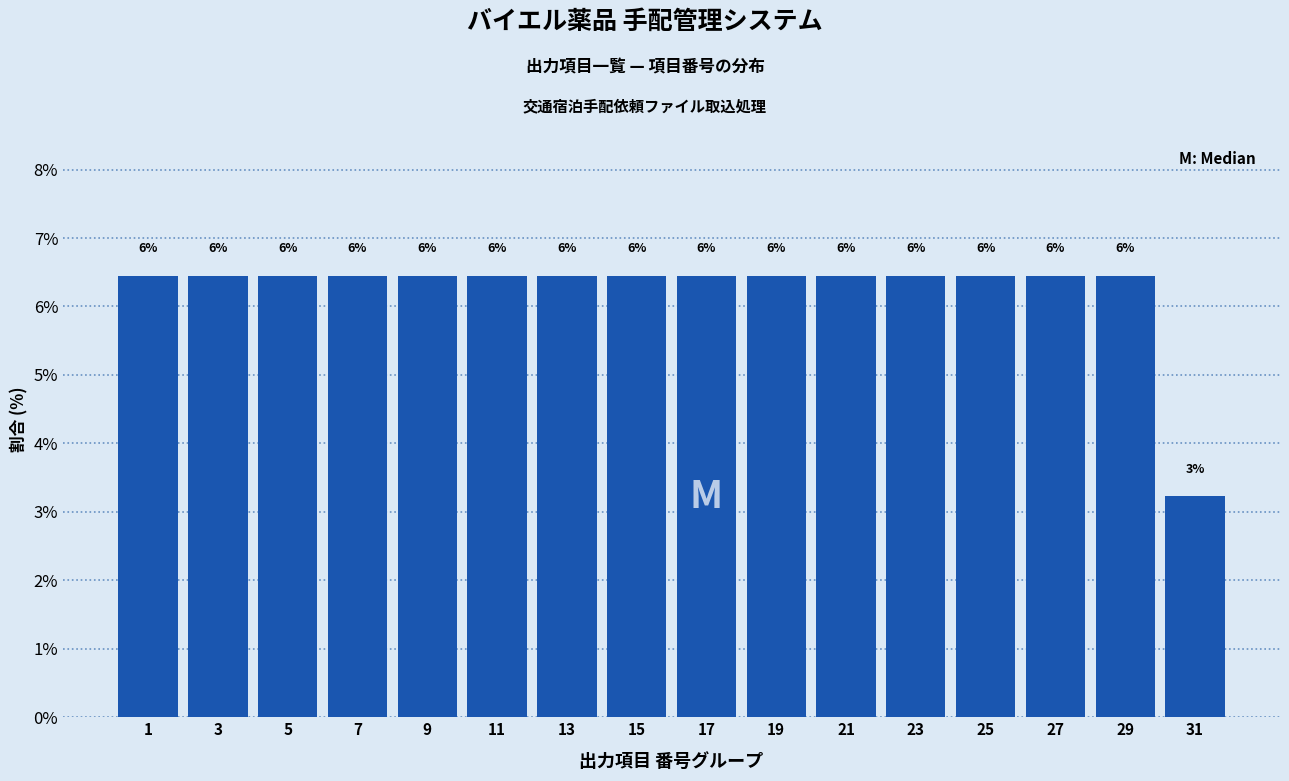

Does the chart contain any negative values?

No